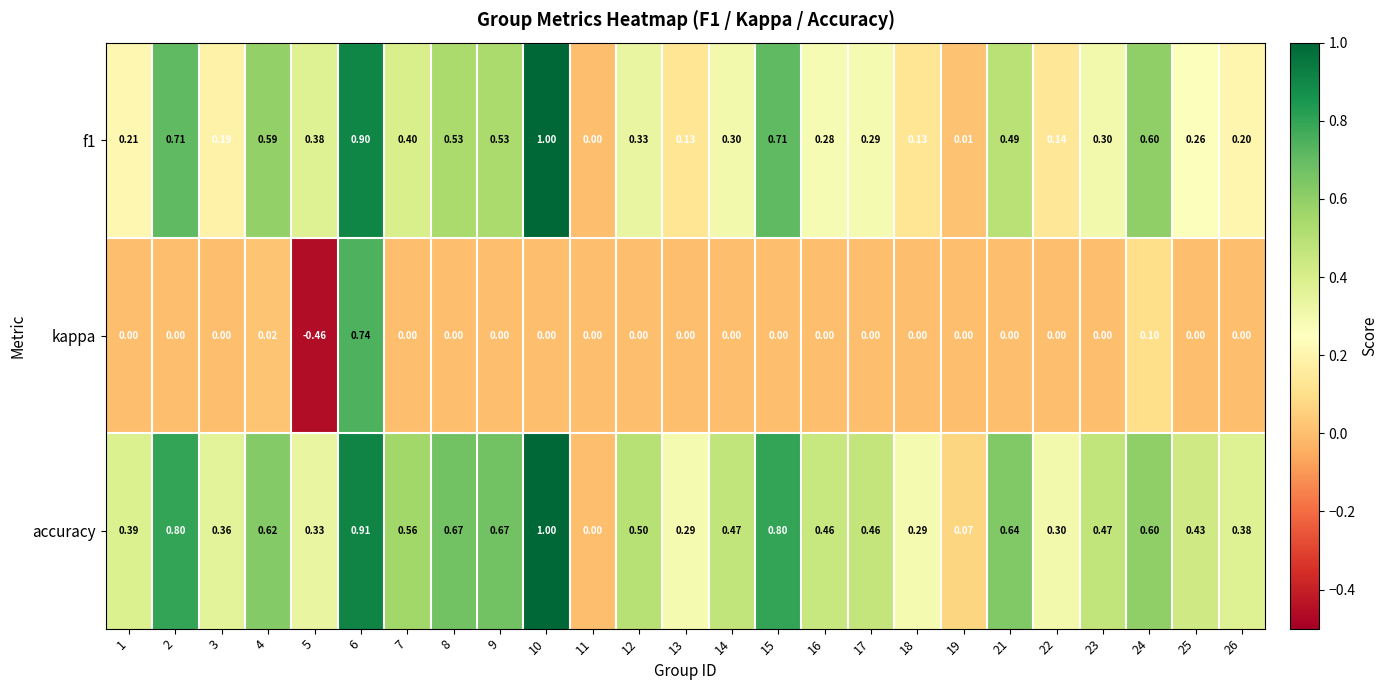

Is the value of kappa at 8 greater than the value of accuracy at 3?

No